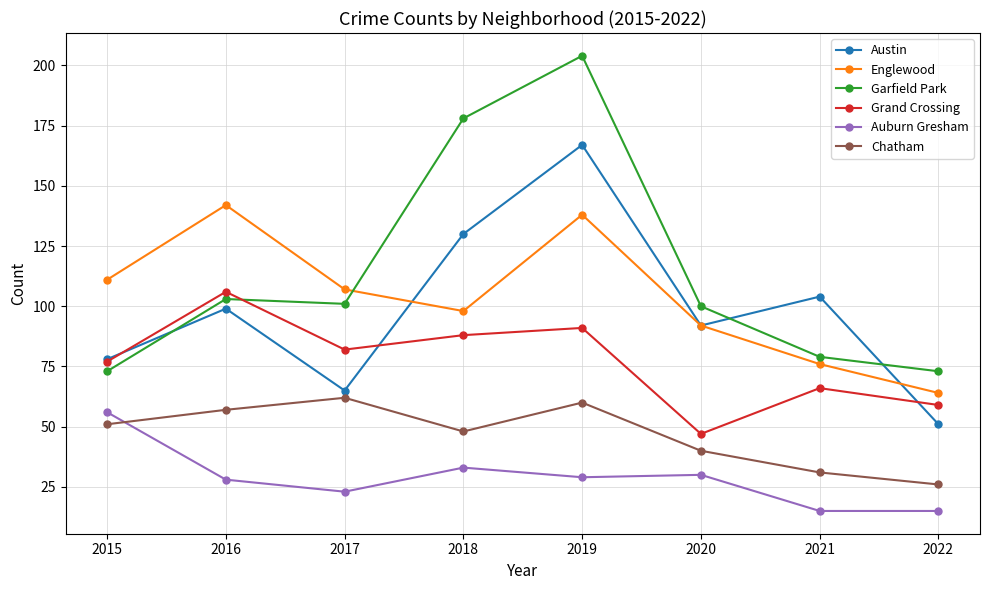

Where is the first local minimum for Garfield Park?

2017